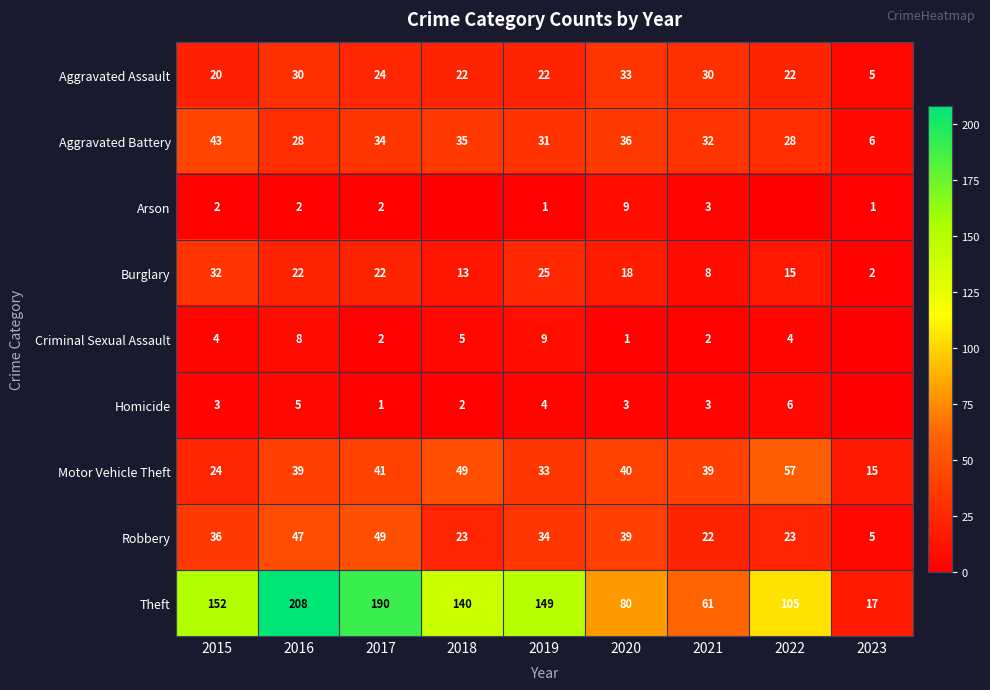

What is the sum of the Homicide values at 2016 and 2015?

8